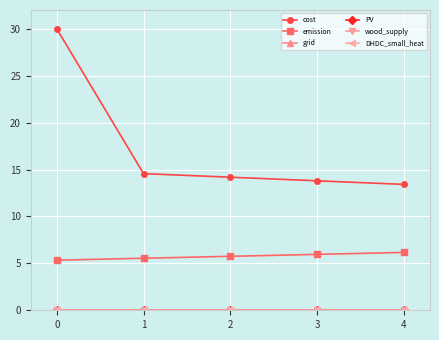

What is the average value of the cost series?

17.2